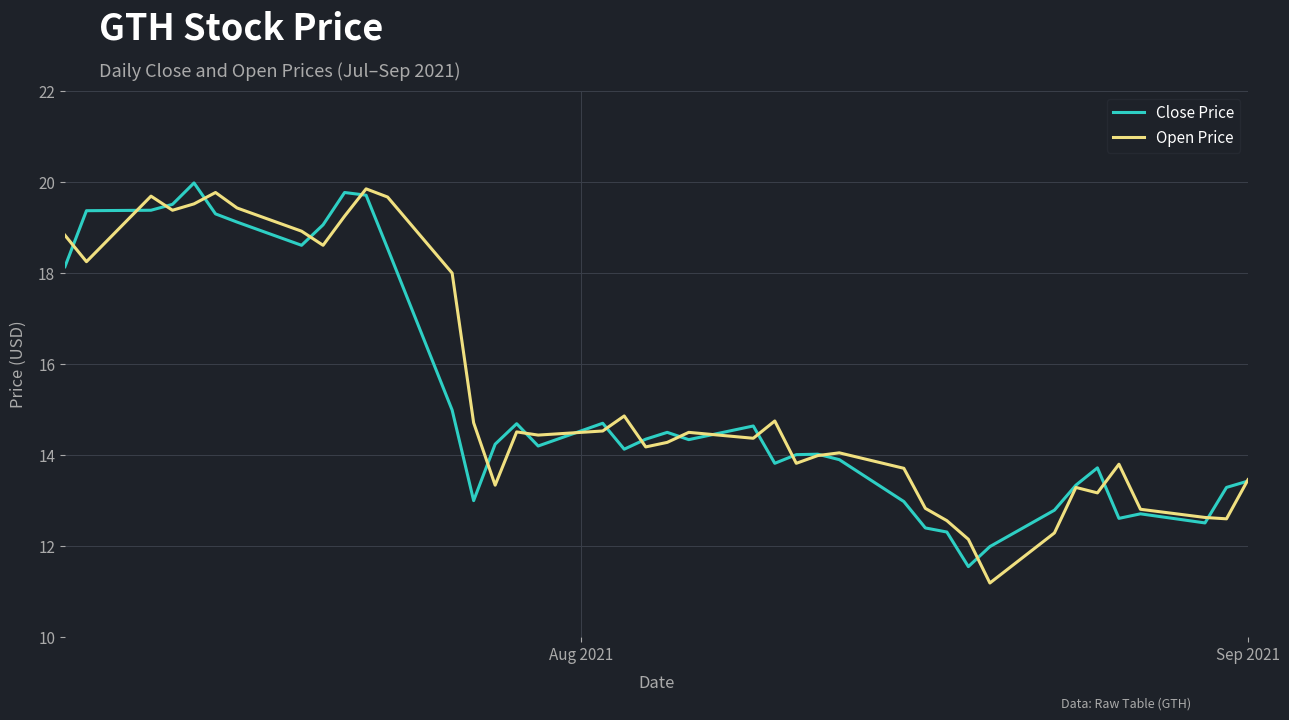

What is the lowest value of the Open Price series?

11.2